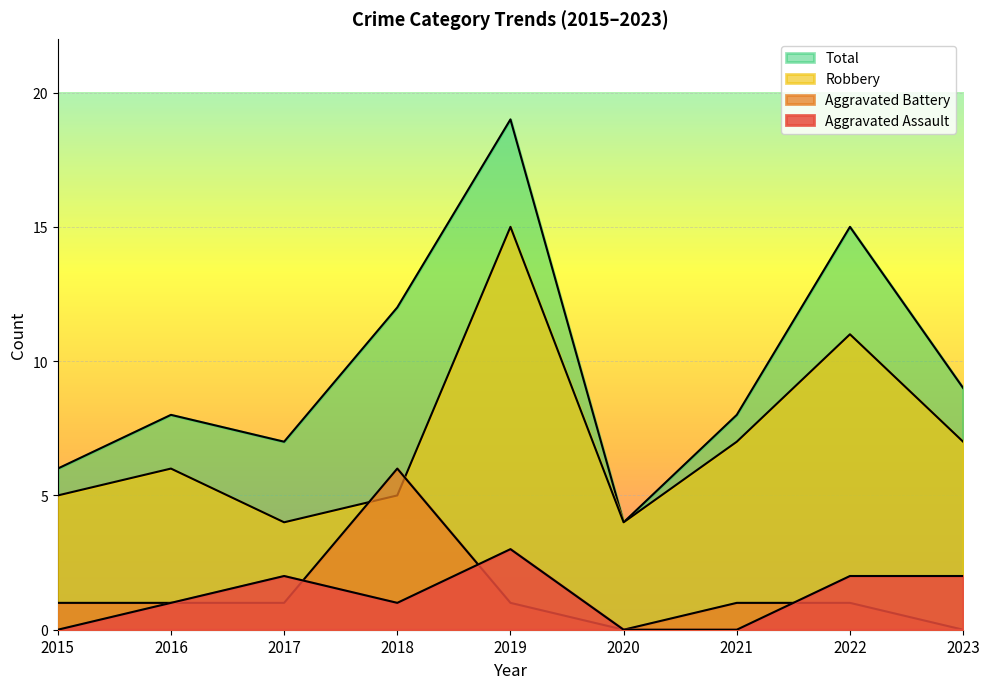

Which series has the largest total across all categories?

Total